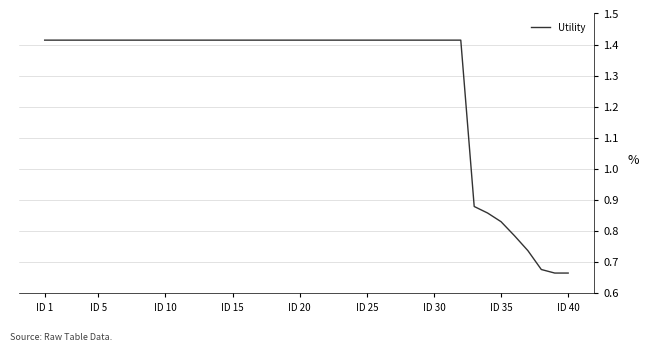

Is this an area chart (filled region under the line)?

No